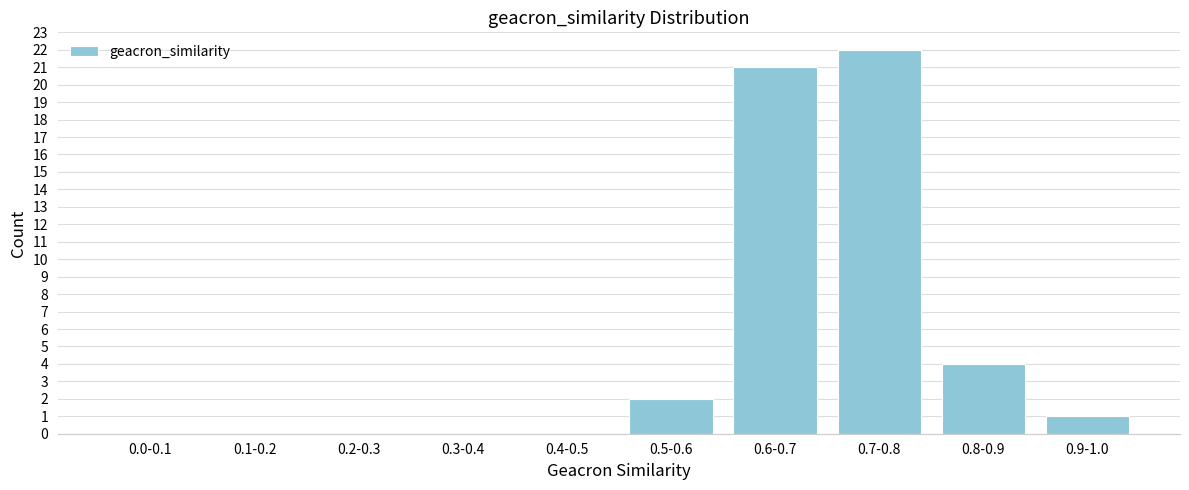

Reading left to right, what are all the values shown in this chart?

0.0-0.1=0	0.1-0.2=0	0.2-0.3=0	0.3-0.4=0	0.4-0.5=0	0.5-0.6=2	0.6-0.7=21	0.7-0.8=22	0.8-0.9=4	0.9-1.0=1